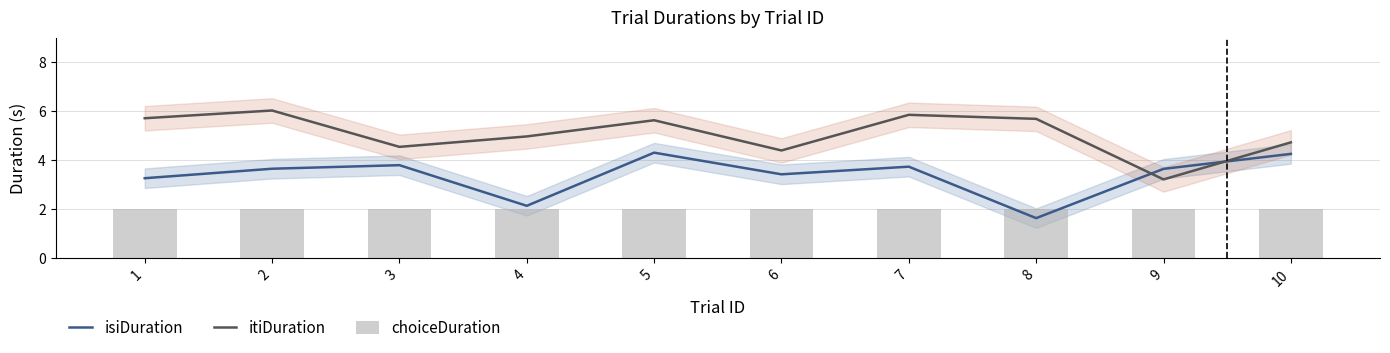

List the series in order of their peak value, lowest first.

choiceDuration, isiDuration, itiDuration